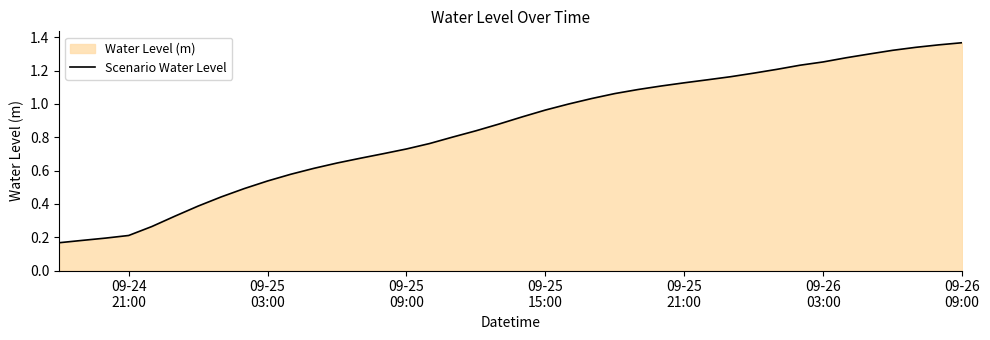

The value at 09-26 09:00 is 1.4. True or false?

True